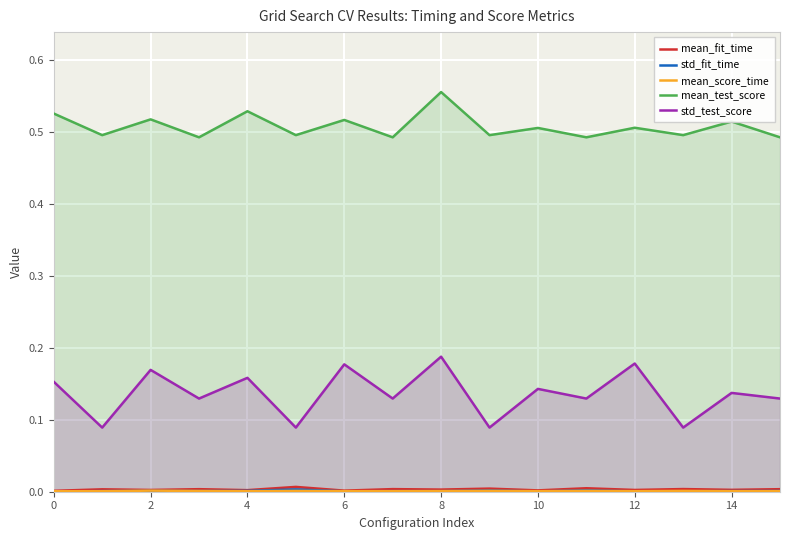

At how many categories does at least one series exceed 0?

16